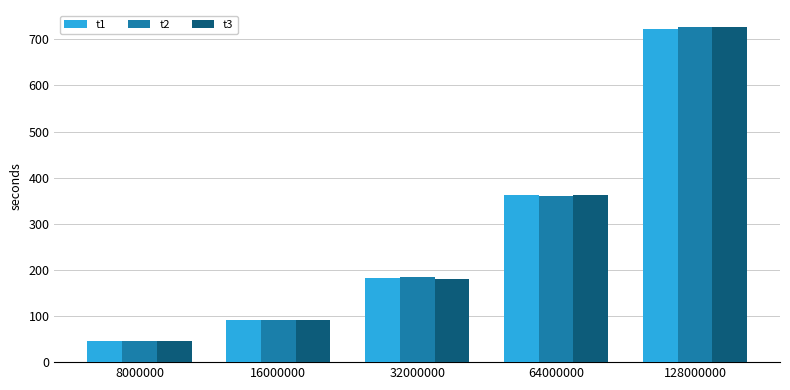

Where is t2 nearest to the value 386?

64000000